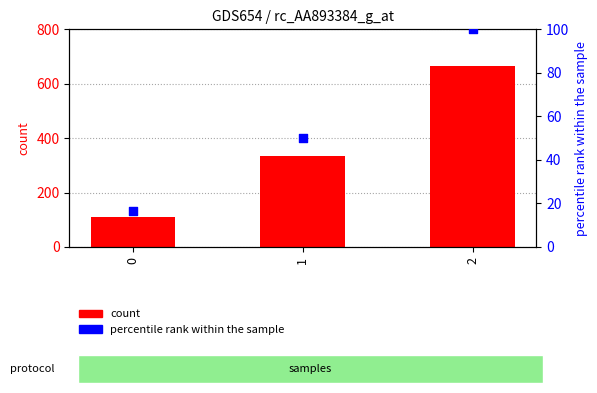

What are all the series names shown in the legend?

count, percentile rank within the sample